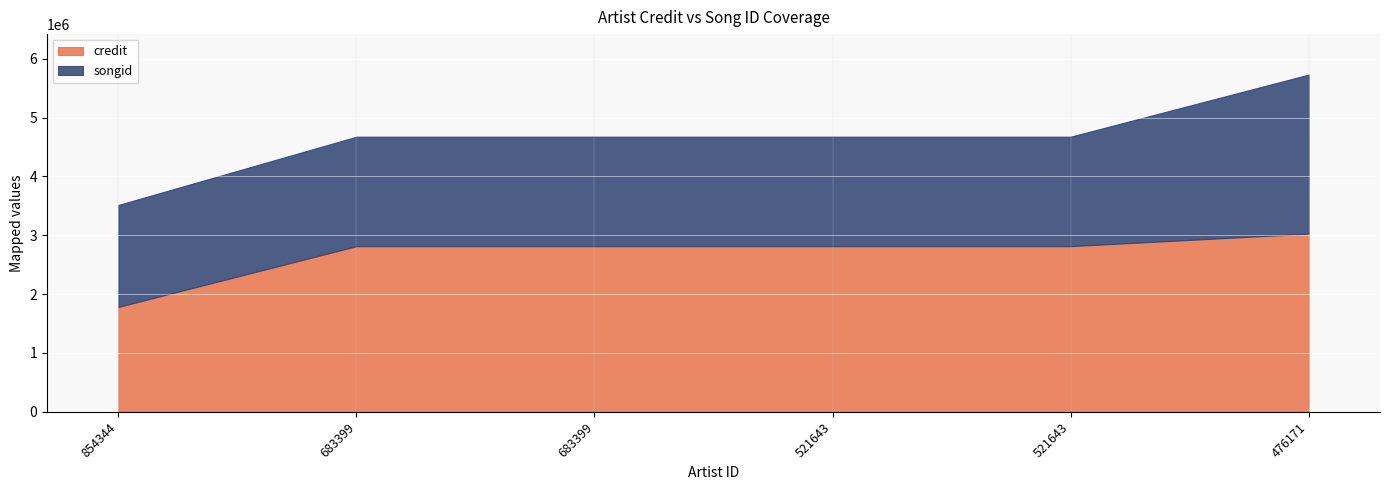

How many data points does each series have?

6